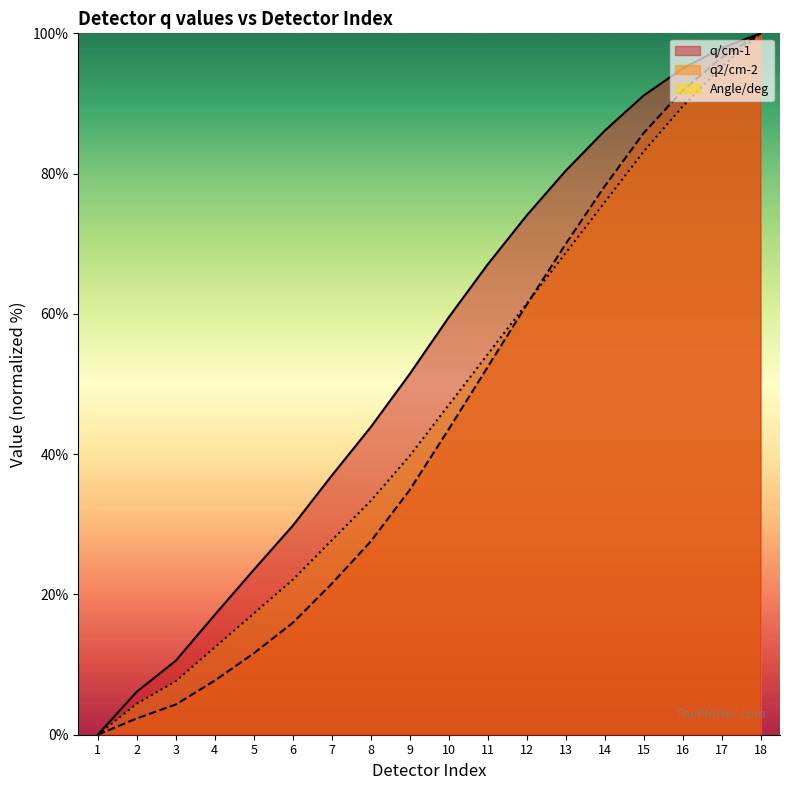

At how many categories does at least one series exceed 42?

11